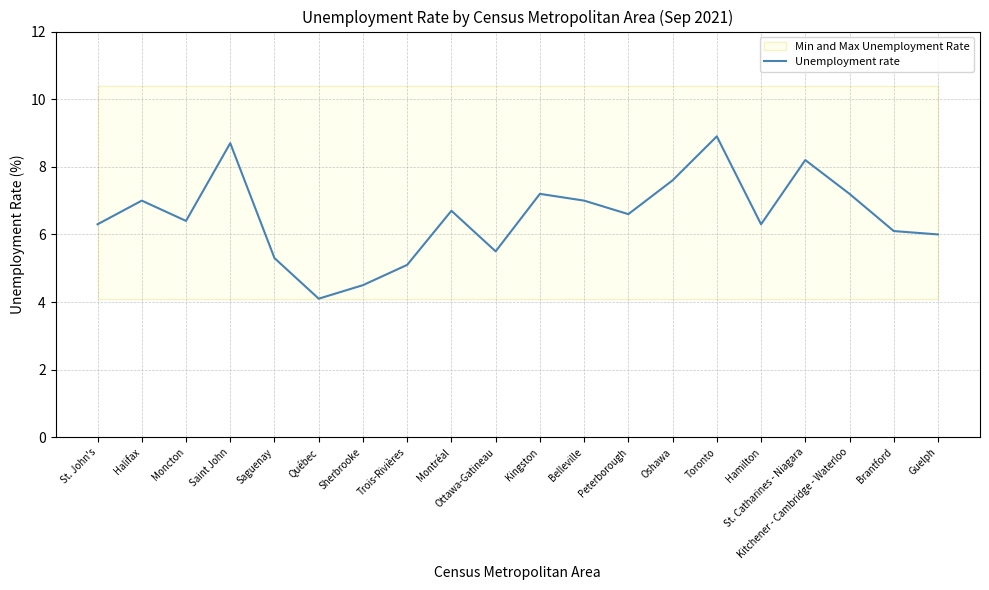

What position from the right is Halifax?

19